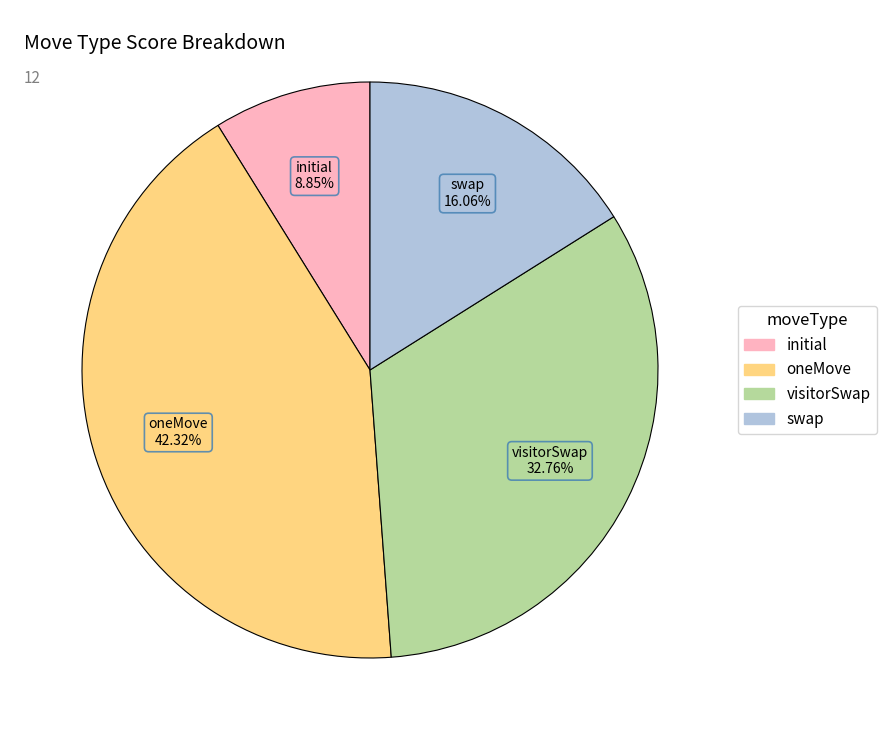

Does any single category account for the majority?

No